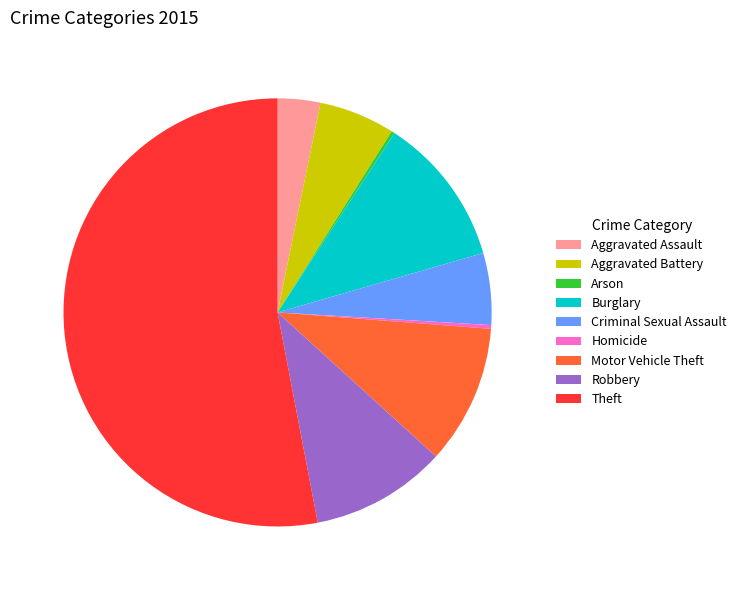

The Motor Vehicle Theft slice represents 3% of the pie. True or false?

False